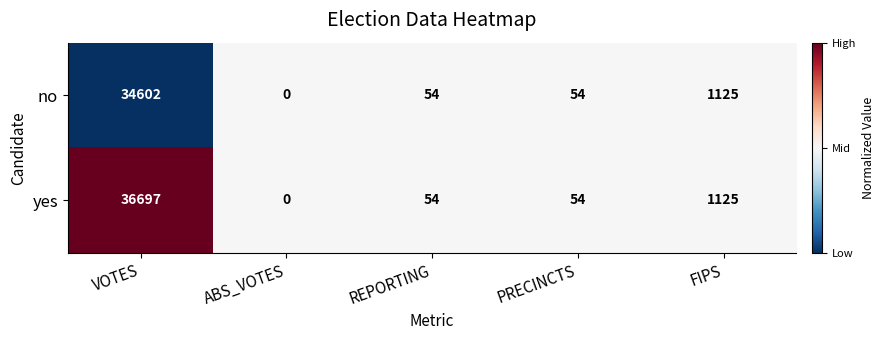

How many distinct data groups are displayed?

2